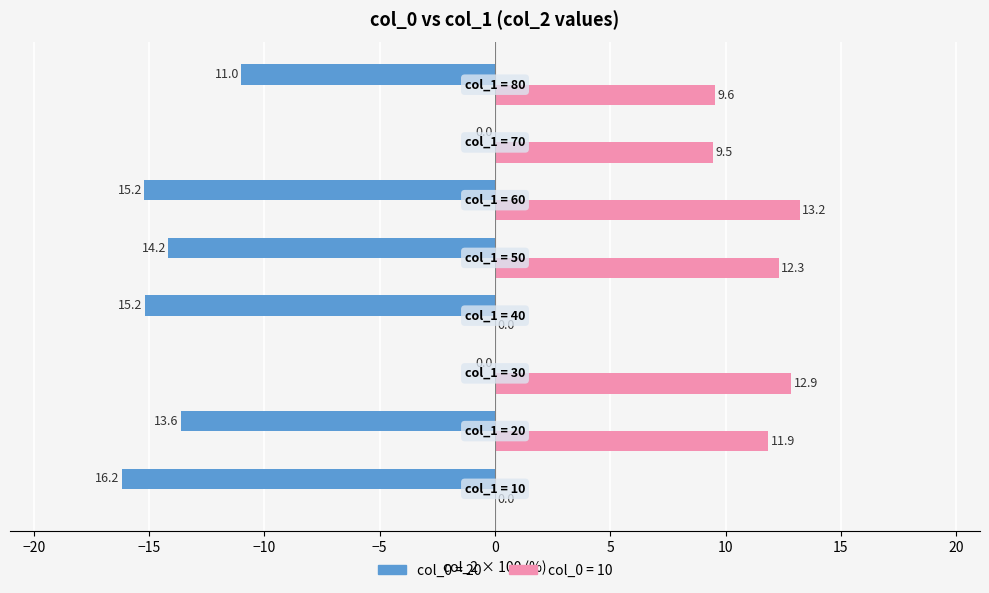

What is the maximum value shown in the chart?

13.2